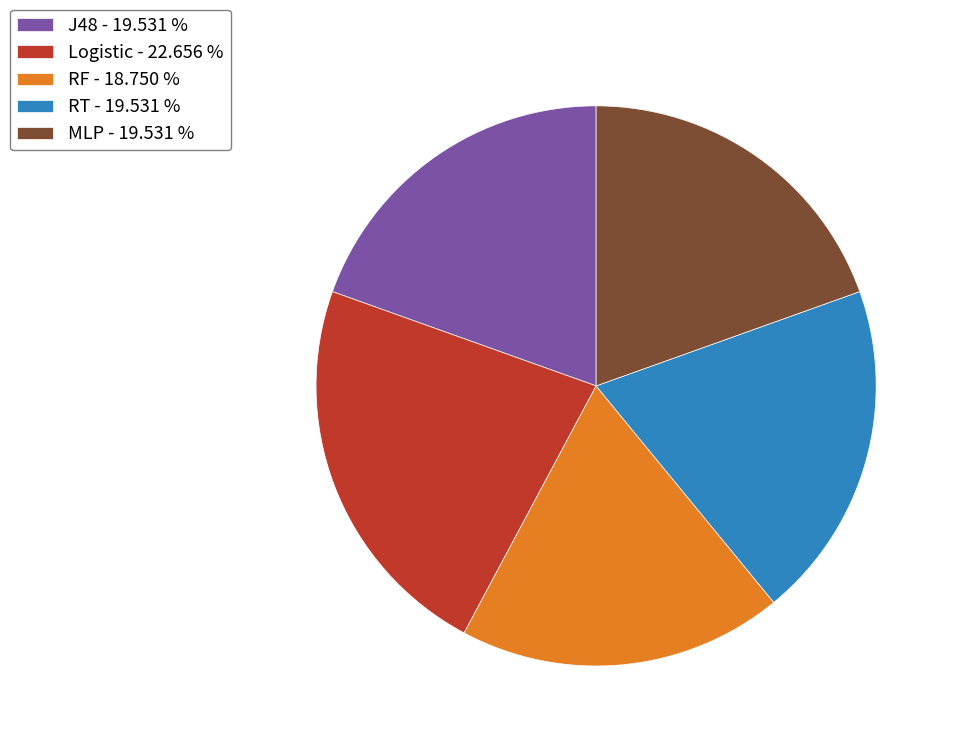

Which slice is the smallest?

RF